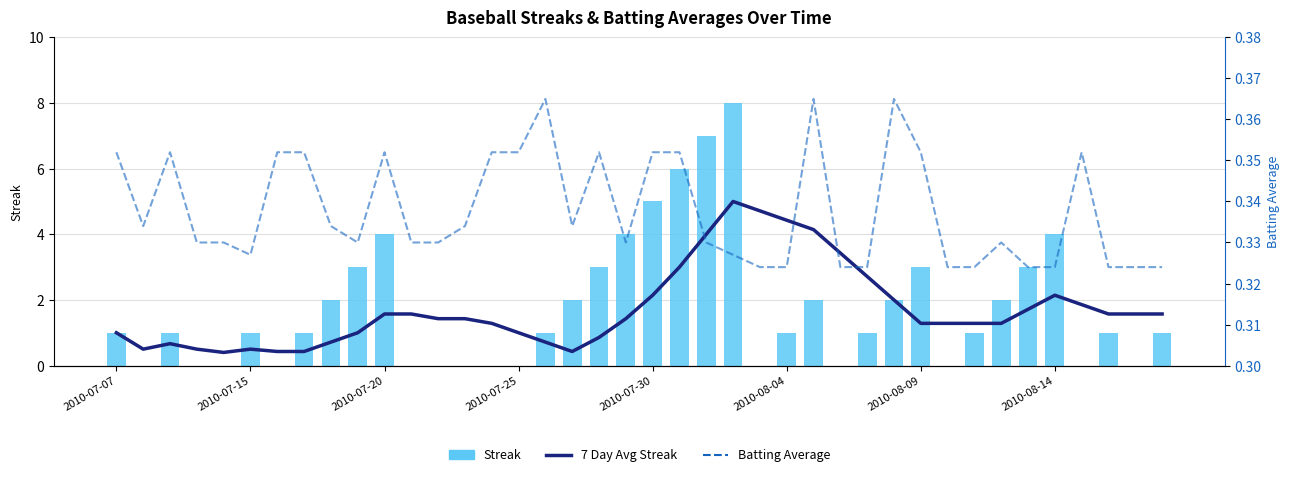

How many groups of bars are there?

40